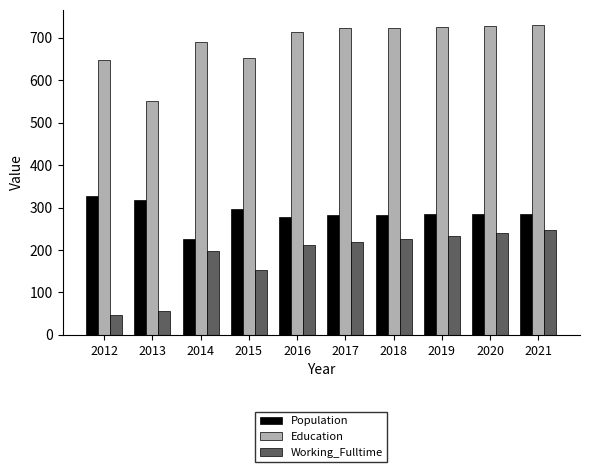

What is the sum of all Working_Fulltime values?

1831